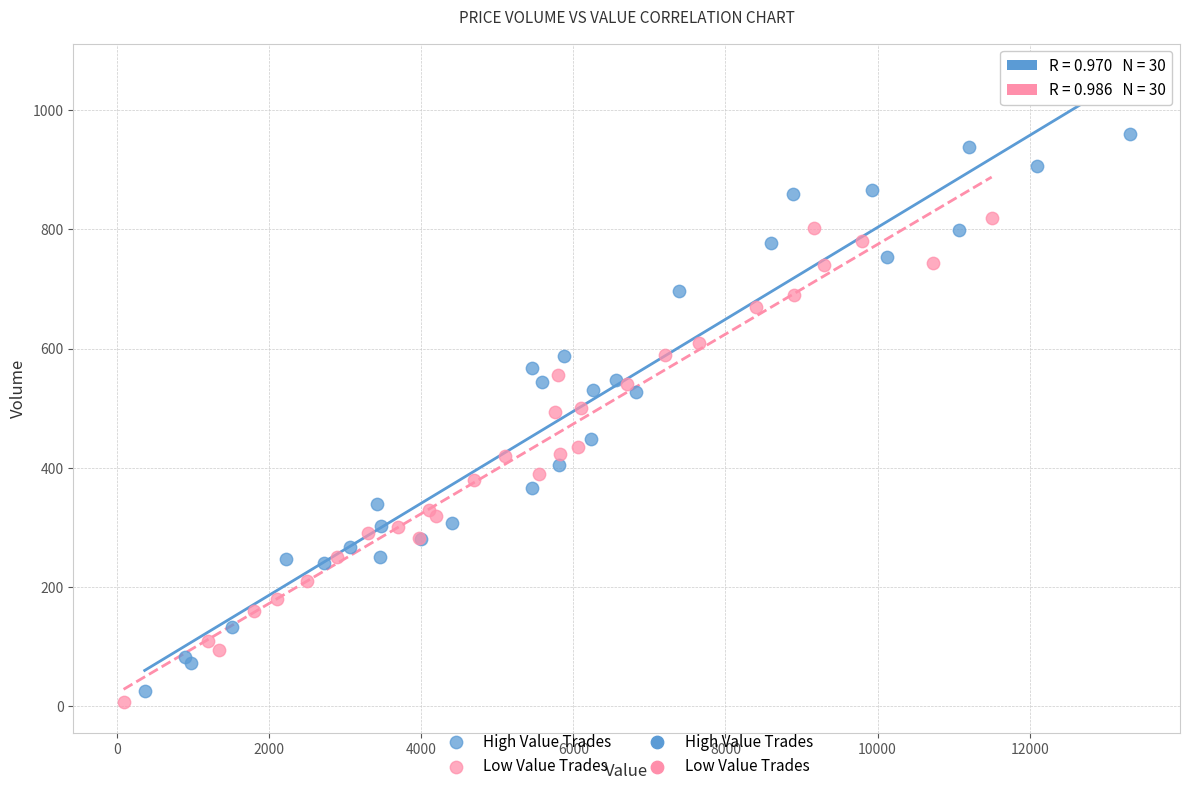

Which series has the largest Y range (max minus min)?

High Value Trades